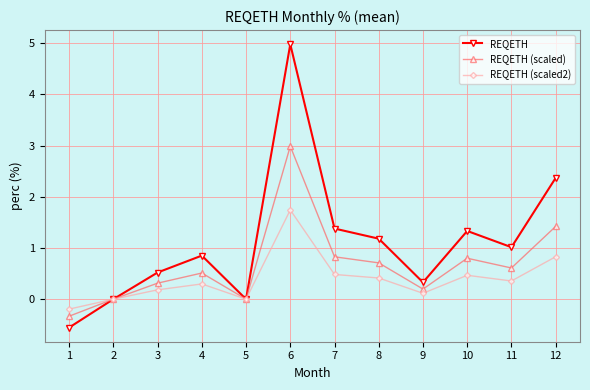

What is the value of the REQETH (scaled) point at the 3rd from the left?

0.3